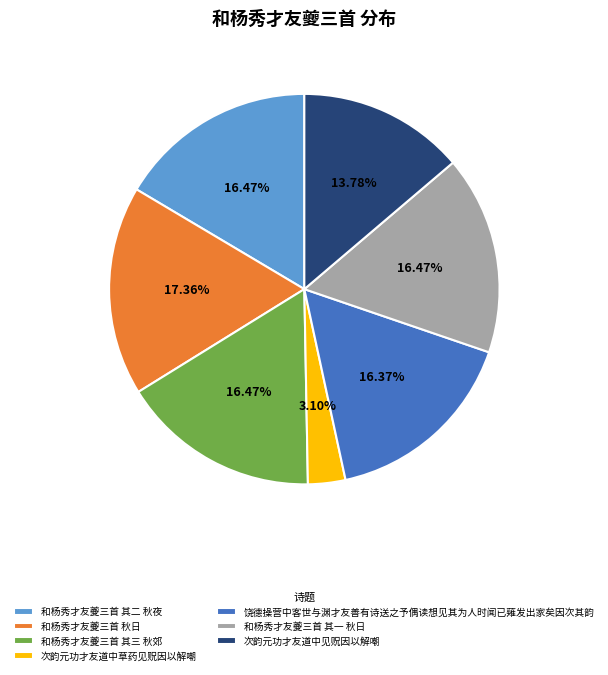

Is 和杨秀才友夔三首 其三 秋郊 the majority of the pie?

No